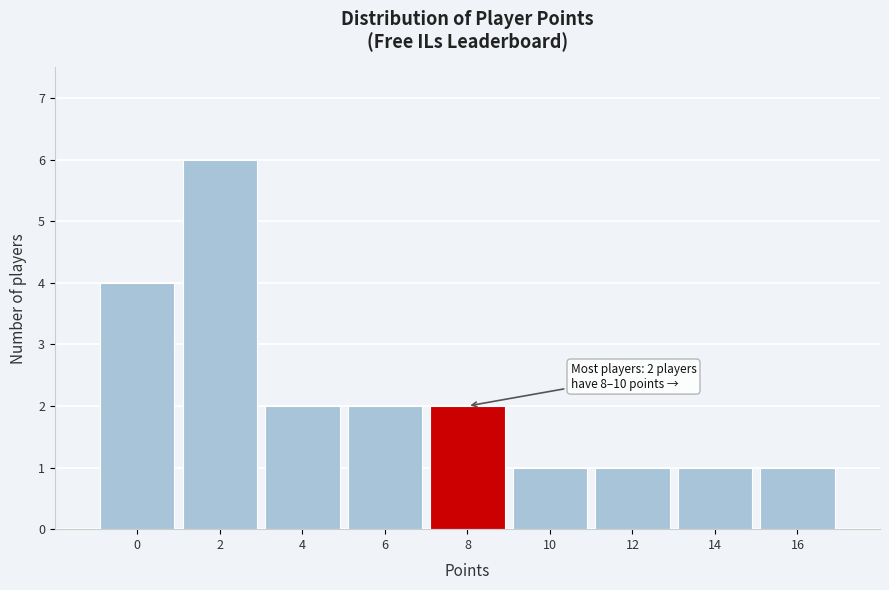

Reading left to right, extract all data points from this chart.

0=4	2=6	4=2	6=2	8=2	10=1	12=1	14=1	16=1